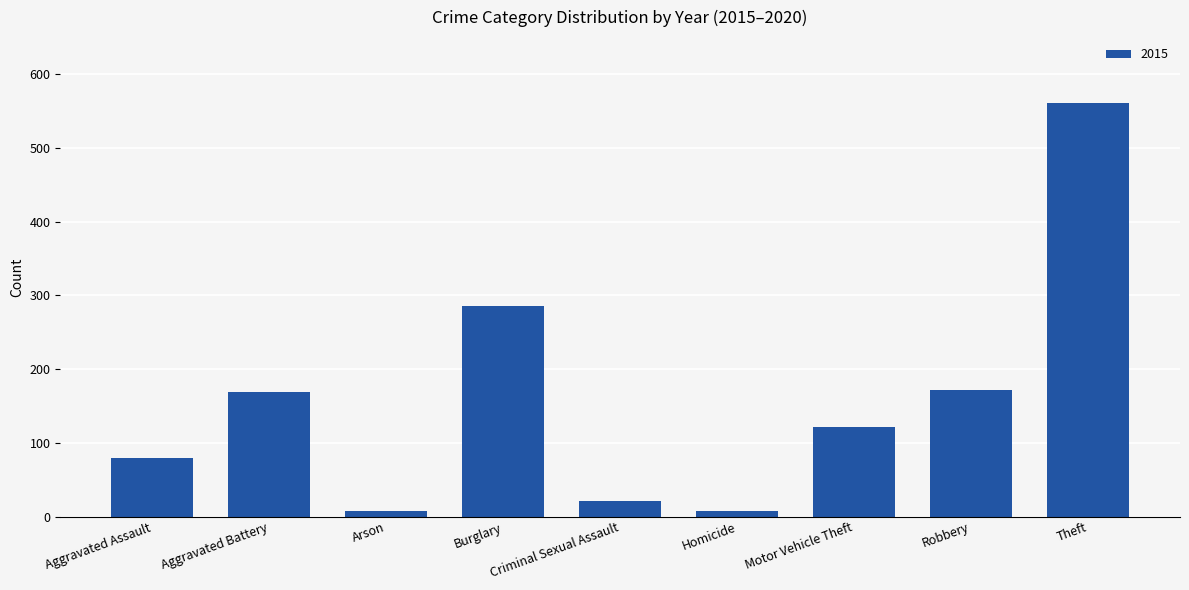

Approximately how many times larger is the value at Aggravated Assault compared to Motor Vehicle Theft?

0.7